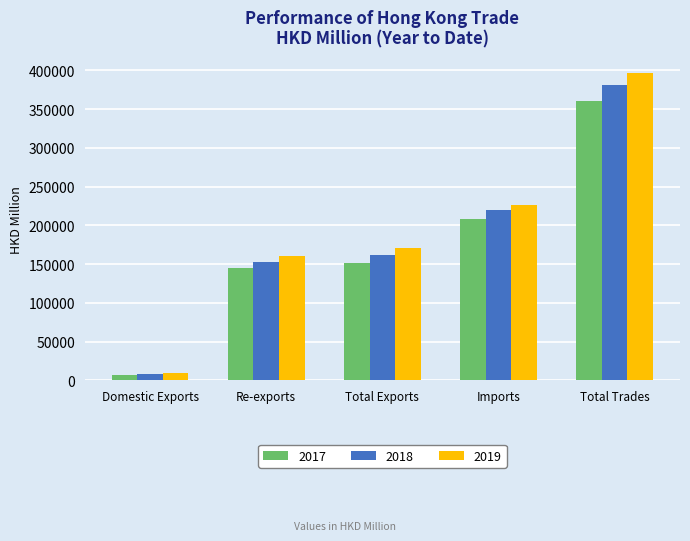

What is the difference between the maximum and minimum values in the 2017 series?

353225.2